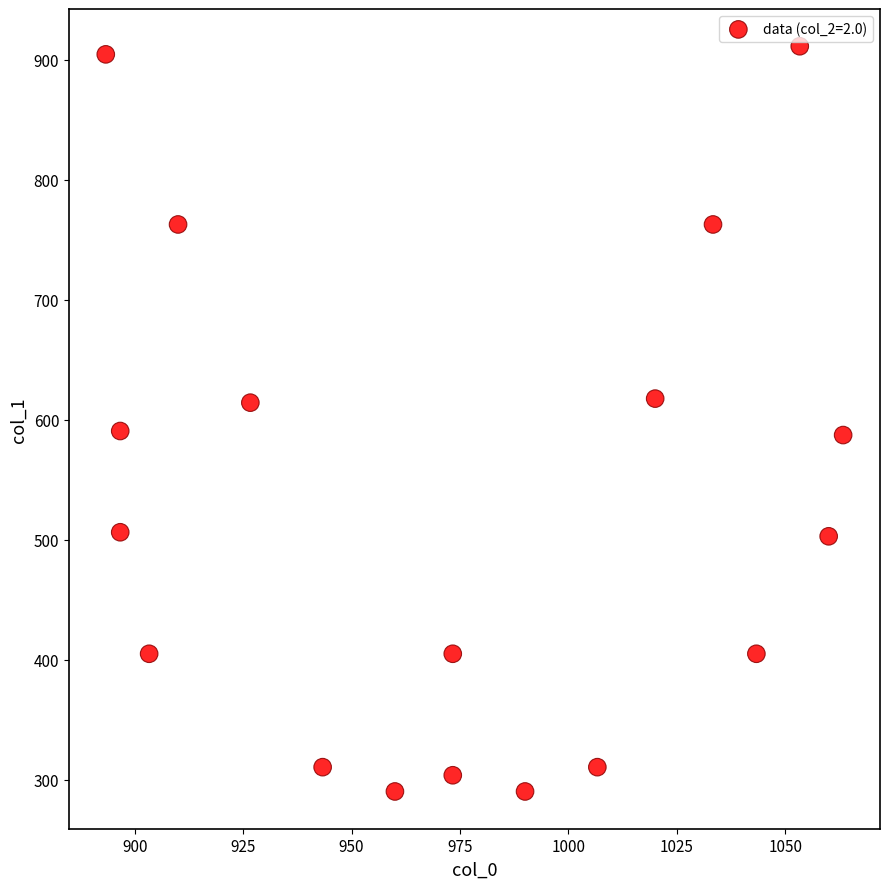

What is the range of Y values (max minus min)?

621.0